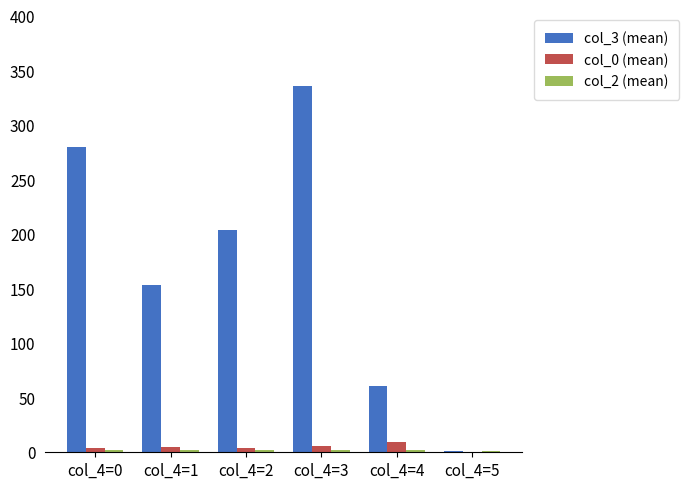

Does the chart contain stacked bars?

No